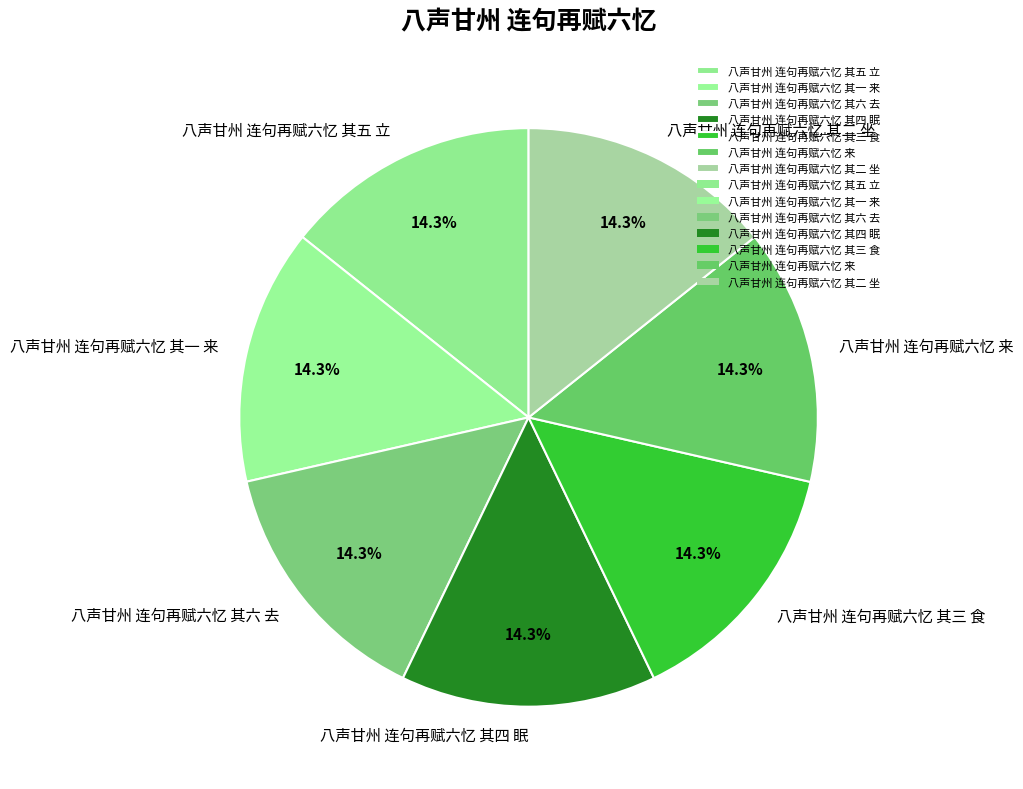

True or false: 八声甘州 连句再赋六忆 其五 立 accounts for 14% of the total.

True